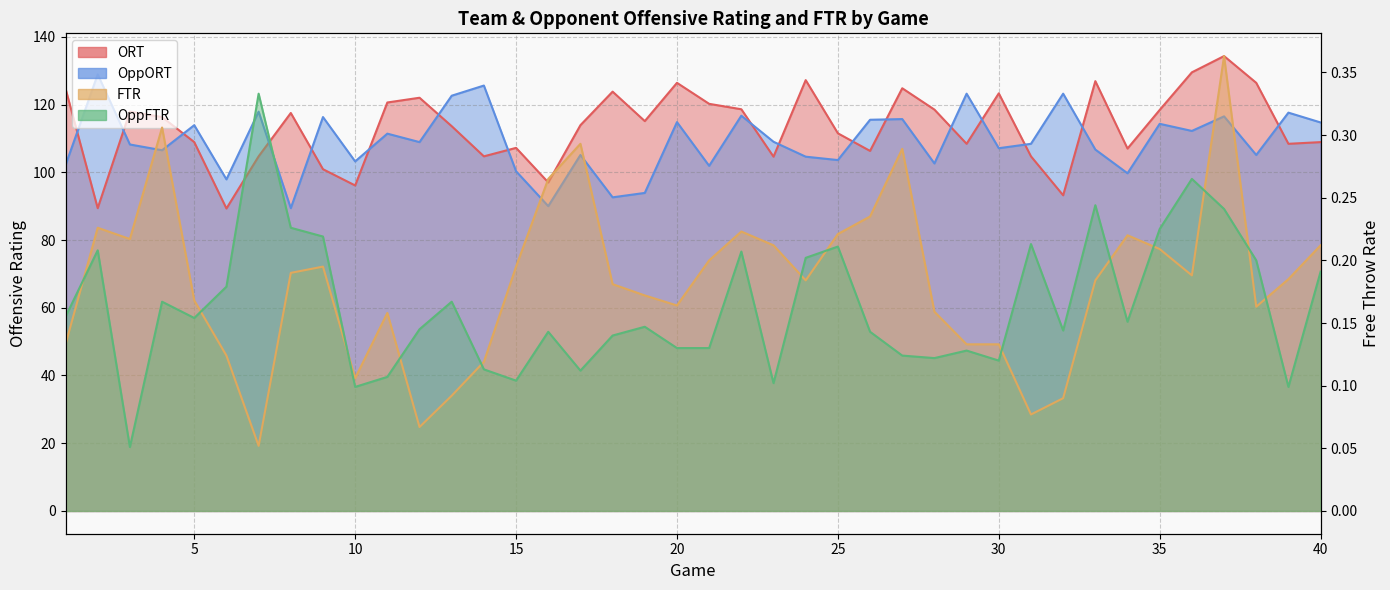

Reading right to left, transcribe all the data shown in this chart.

ORT: 108.9	108.4	126.4	134.3	129.5	118.4	107.0	126.9	93.2	104.7	123.3	108.4	118.5	124.8	106.3	111.5	127.2	104.6	118.6	120.2	126.4	115.1	123.8	113.9	97.0	107.2	104.7	113.6	122.0	120.6	96.1	100.9	117.5	104.7	89.3	108.9	116.3	117.9	89.4	124.7
OppORT: 114.7	117.6	105.1	116.5	112.2	114.3	99.7	106.7	123.2	108.4	107.1	123.2	102.6	115.7	115.5	103.6	104.6	109.0	116.7	101.9	114.8	93.9	92.6	105.1	90.0	100.3	125.6	122.6	108.9	111.4	103.2	116.3	89.4	117.9	97.9	113.9	106.5	108.2	128.9	102.1
FTR: 0.2	0.2	0.2	0.4	0.2	0.2	0.2	0.2	0.1	0.1	0.1	0.1	0.2	0.3	0.2	0.2	0.2	0.2	0.2	0.2	0.2	0.2	0.2	0.3	0.3	0.2	0.1	0.1	0.1	0.2	0.1	0.2	0.2	0.1	0.1	0.2	0.3	0.2	0.2	0.1
OppFTR: 0.2	0.1	0.2	0.2	0.3	0.2	0.2	0.2	0.1	0.2	0.1	0.1	0.1	0.1	0.1	0.2	0.2	0.1	0.2	0.1	0.1	0.1	0.1	0.1	0.1	0.1	0.1	0.2	0.1	0.1	0.1	0.2	0.2	0.3	0.2	0.2	0.2	0.1	0.2	0.2